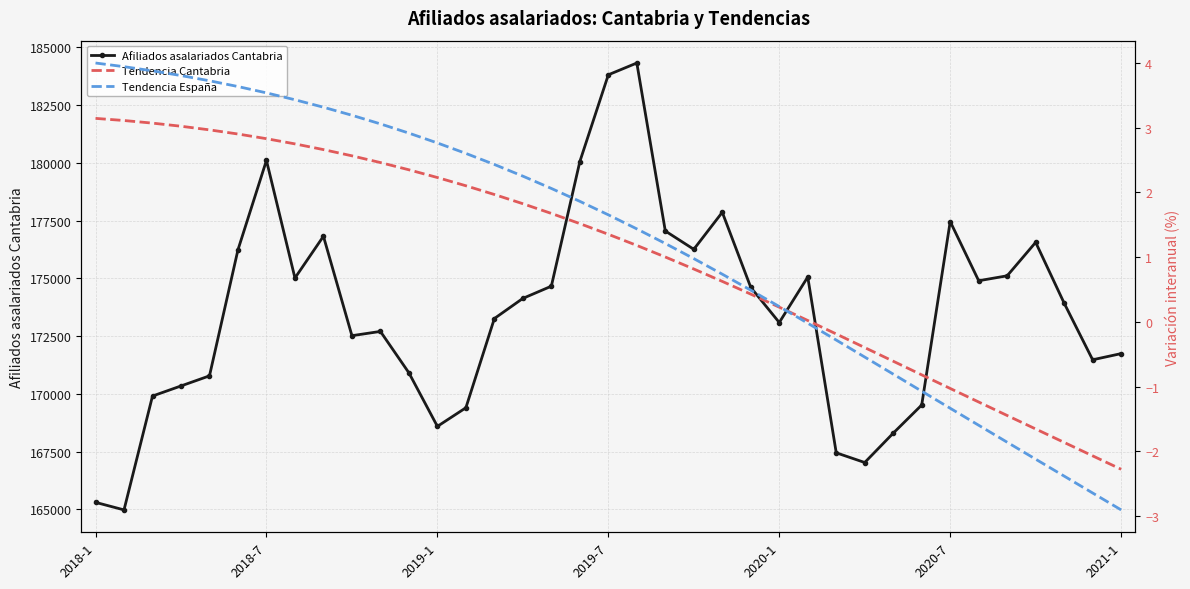

How many data points in Tendencia Cantabria are less than 1?

16